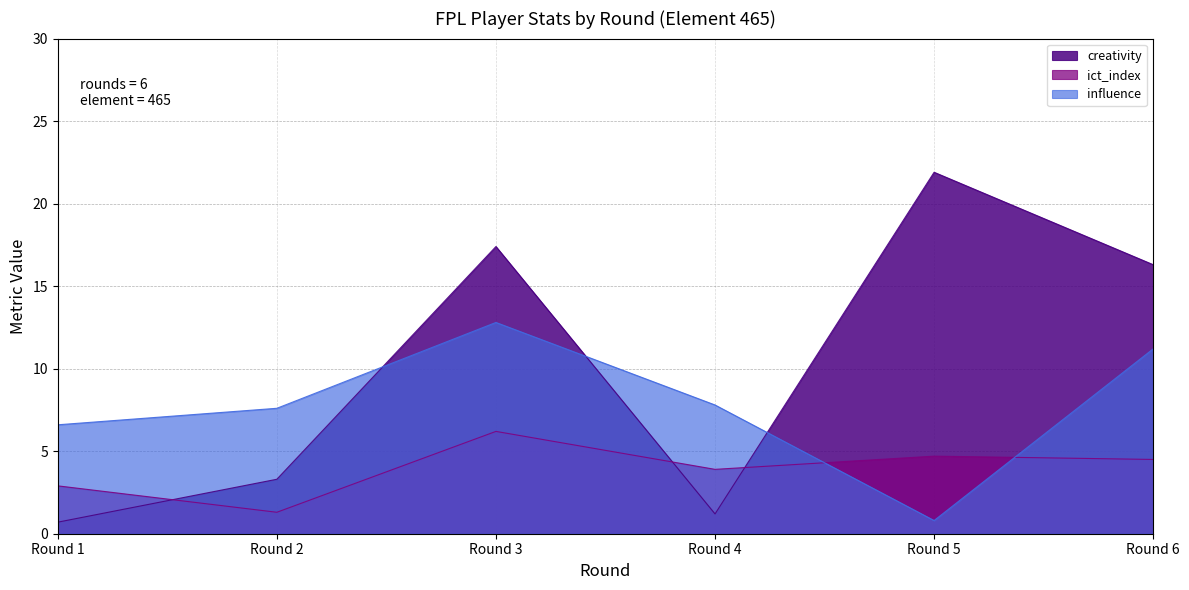

The ict_index series shows 2.9 at Round 1. True or false?

True